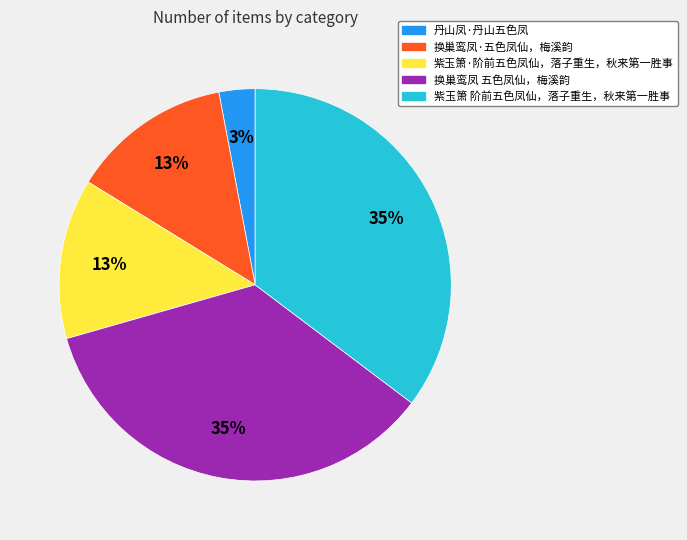

Do 换巢鸾凤 五色凤仙，梅溪韵 and 紫玉箫·阶前五色凤仙，落子重生，秋来第一胜事 together represent more than half of the pie?

No